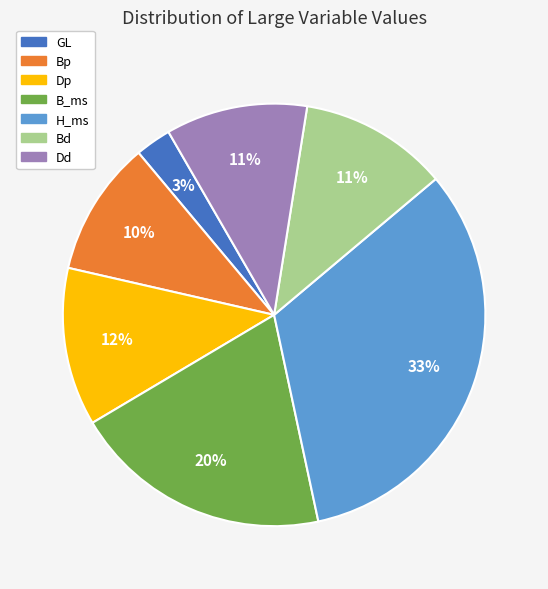

To the nearest percent, what percentage of the pie is Bd?

11%